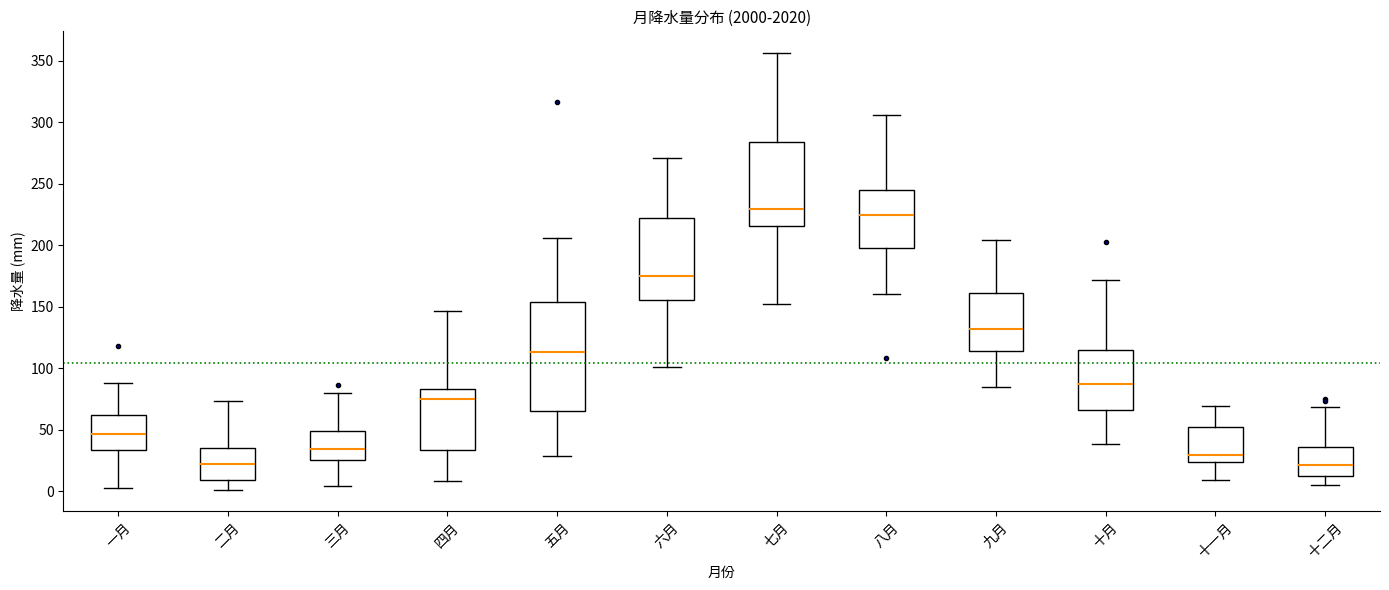

Reading left to right, read every box against the y-axis: the position of its median line, the range the box covers, and the ends of its whiskers. The values are not printed on the chart, so give them approximately, as read against the axis.

一月: median 45, box 35 to 60, whiskers 5 to 90
二月: median 25, box 10 to 35, whiskers 0 to 75
三月: median 35, box 25 to 50, whiskers 5 to 80
四月: median 75, box 35 to 85, whiskers 10 to 145
五月: median 115, box 65 to 155, whiskers 30 to 205
六月: median 175, box 155 to 220, whiskers 100 to 270
七月: median 230, box 215 to 285, whiskers 155 to 355
八月: median 225, box 200 to 245, whiskers 160 to 305
九月: median 130, box 115 to 160, whiskers 85 to 205
十月: median 90, box 65 to 115, whiskers 40 to 170
十一月: median 30, box 25 to 55, whiskers 10 to 70
十二月: median 20, box 15 to 35, whiskers 5 to 70